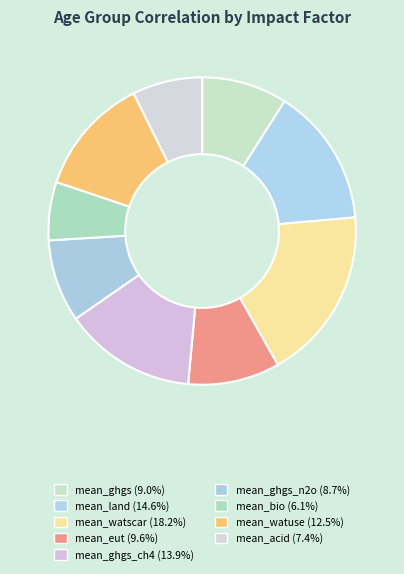

How many slices are in this pie chart?

9